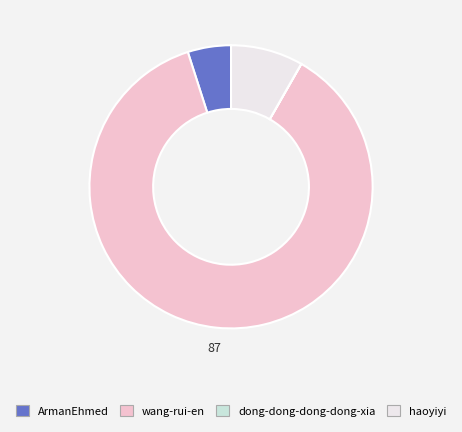

What is the largest slice in the pie chart?

wang-rui-en